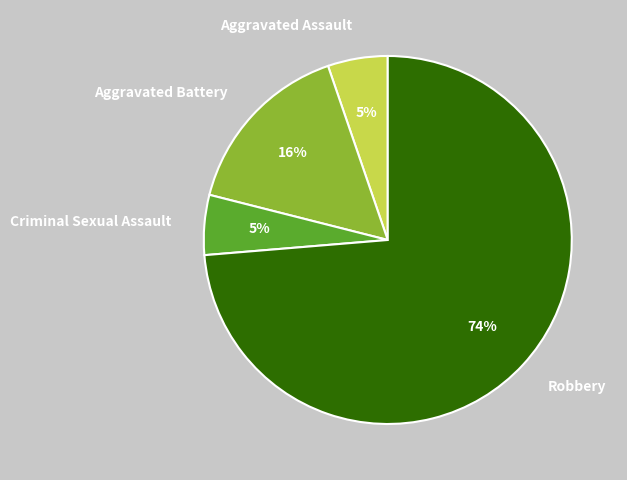

Is there any slice that represents more than half of the pie?

Yes